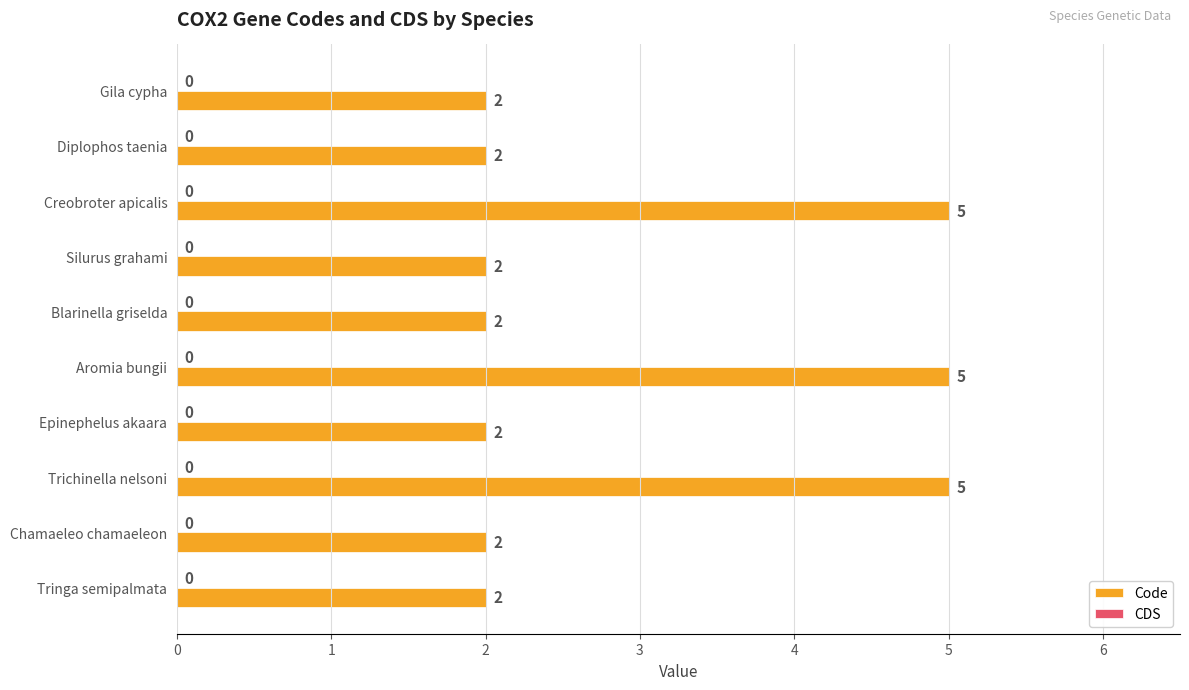

What is the sum of all values?

29